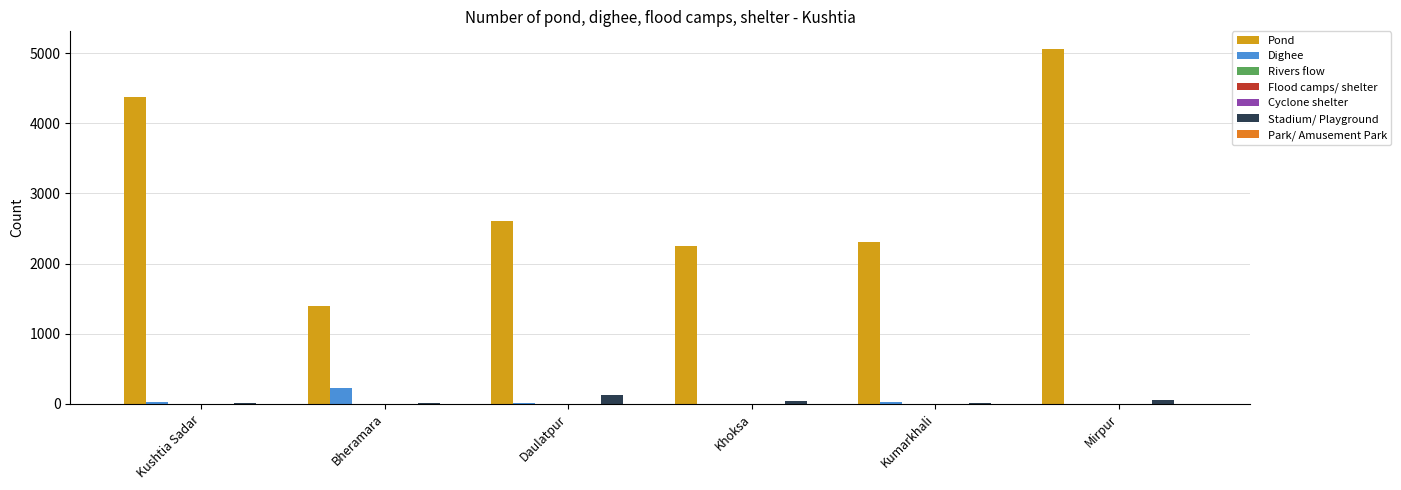

What is the greatest value displayed?

5058